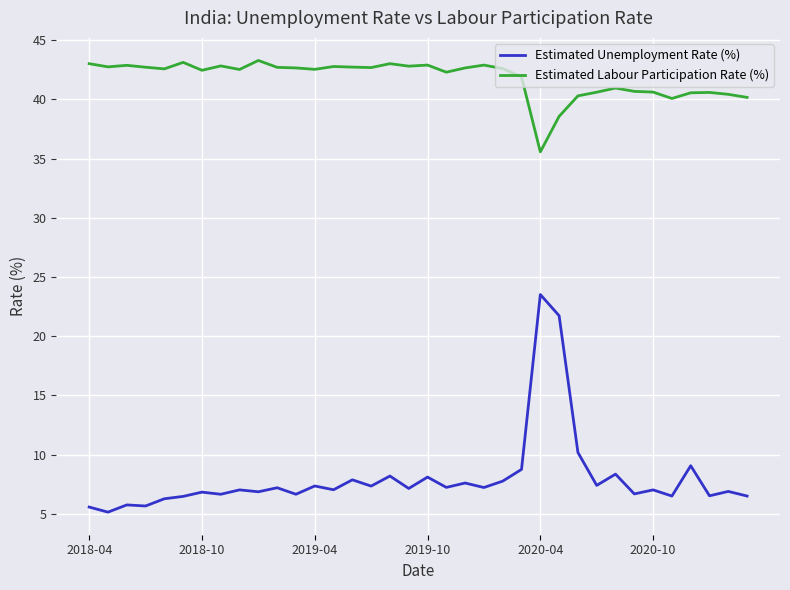

List the series in order of their peak value, highest first.

Estimated Labour Participation Rate (%), Estimated Unemployment Rate (%)